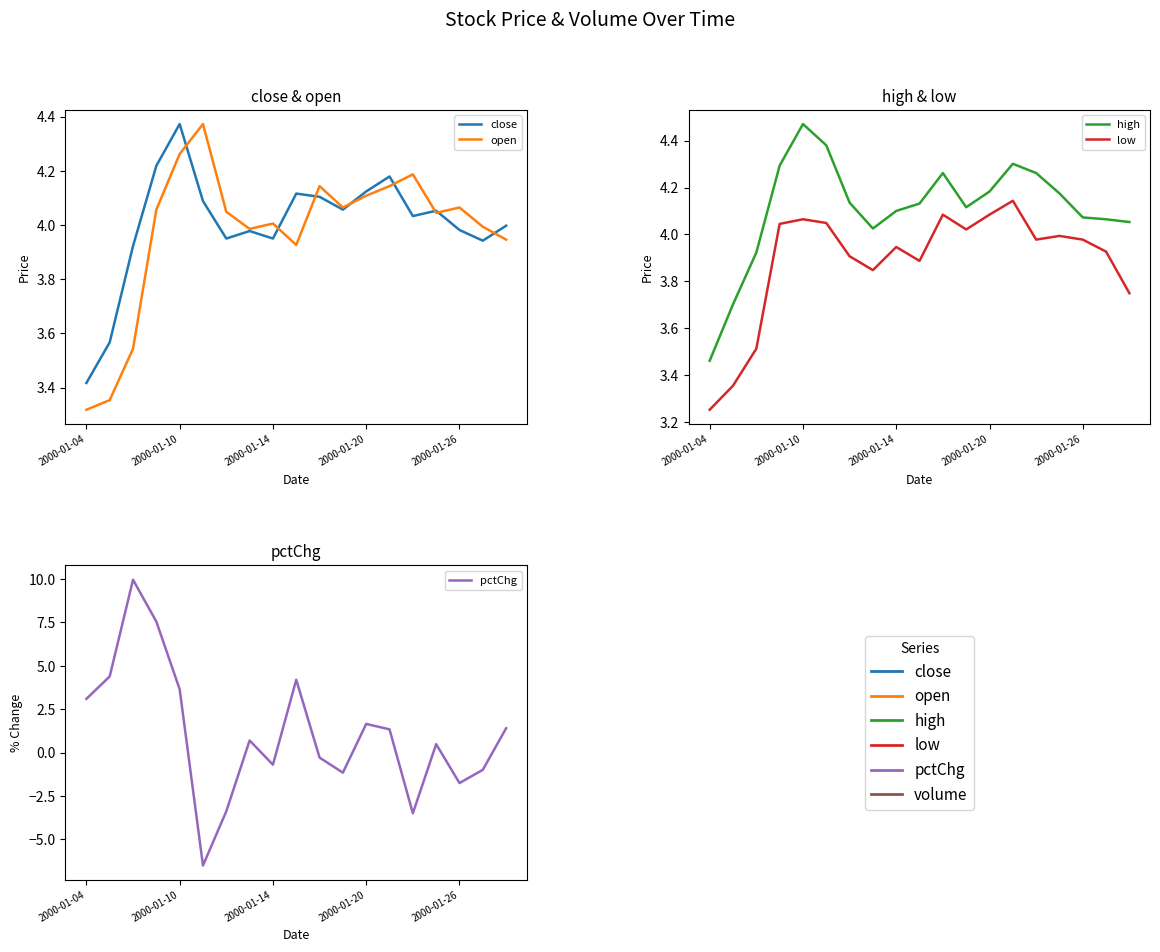

What is the minimum value shown in the chart?

-6.5